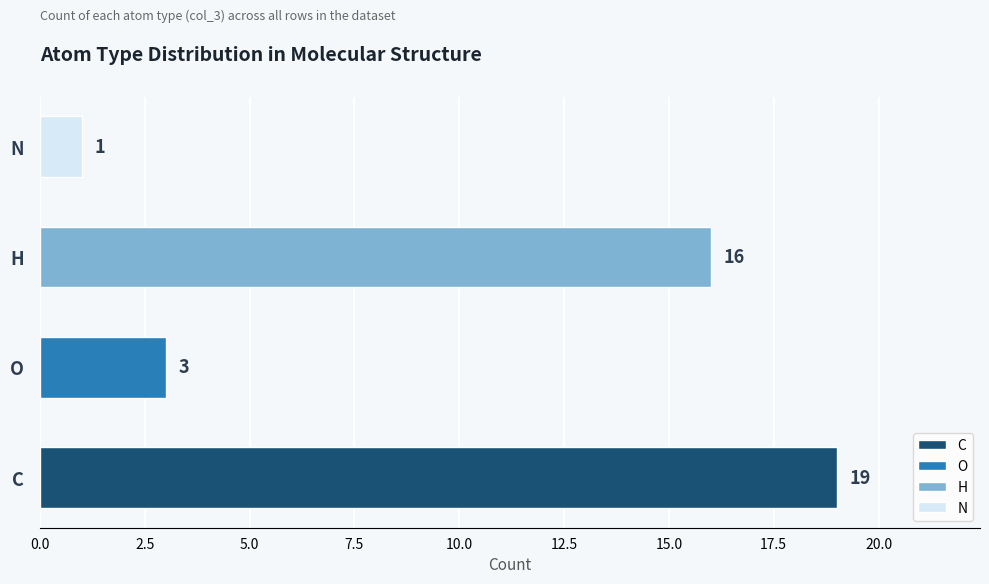

Reading bottom to top, what are all the values shown in this chart?

C=19	O=3	H=16	N=1